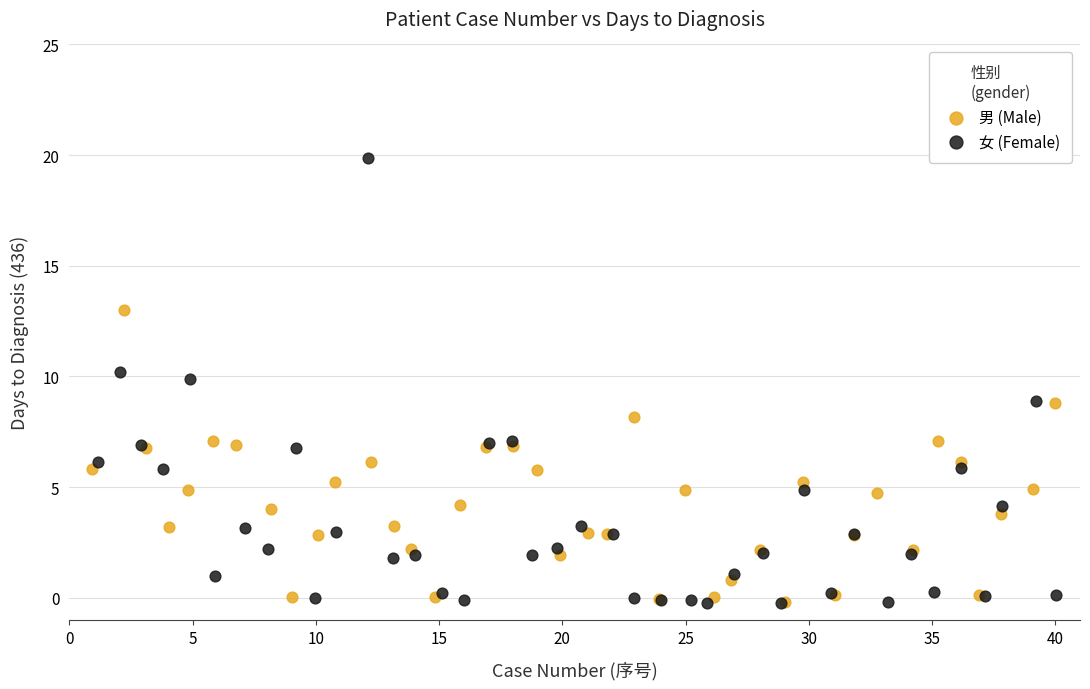

Which series has the largest Y range (max minus min)?

女 (Female)